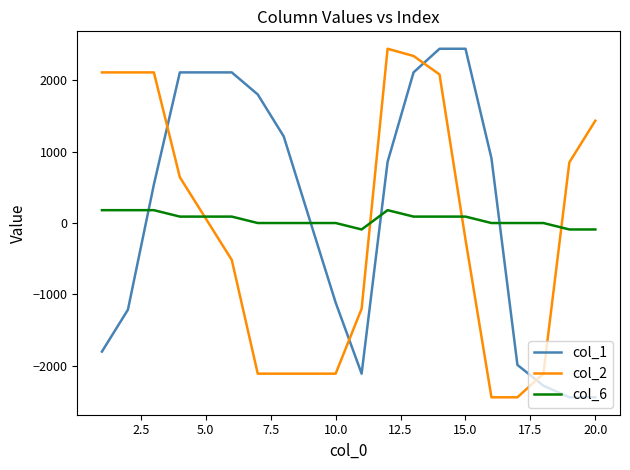

What is the highest value of the col_6 series?

180